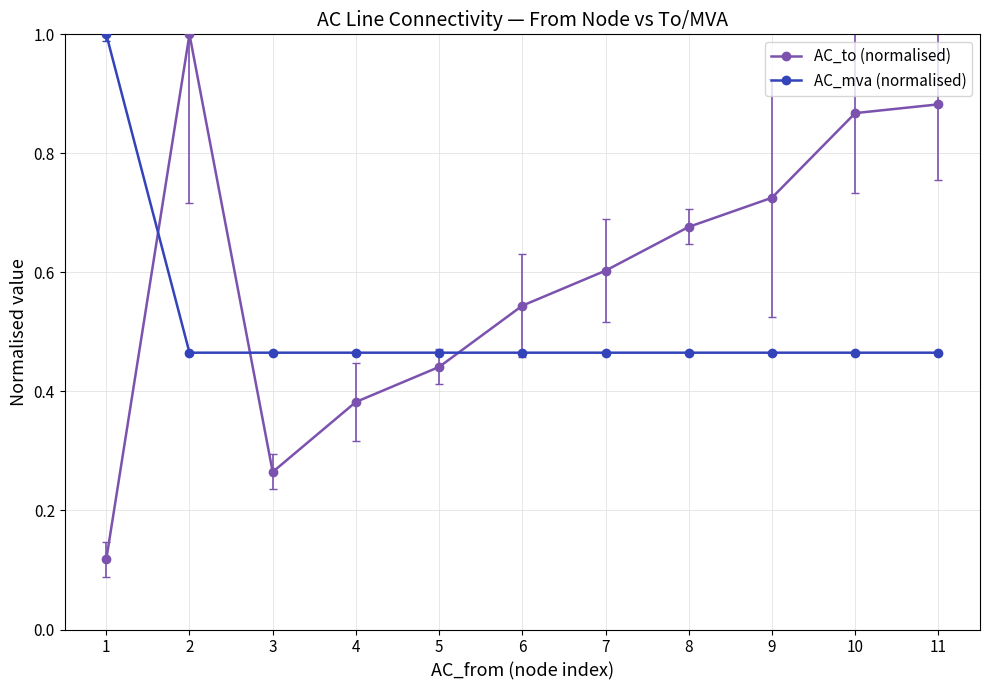

At 11, list the series in order from largest to smallest.

AC_to (normalised), AC_mva (normalised)